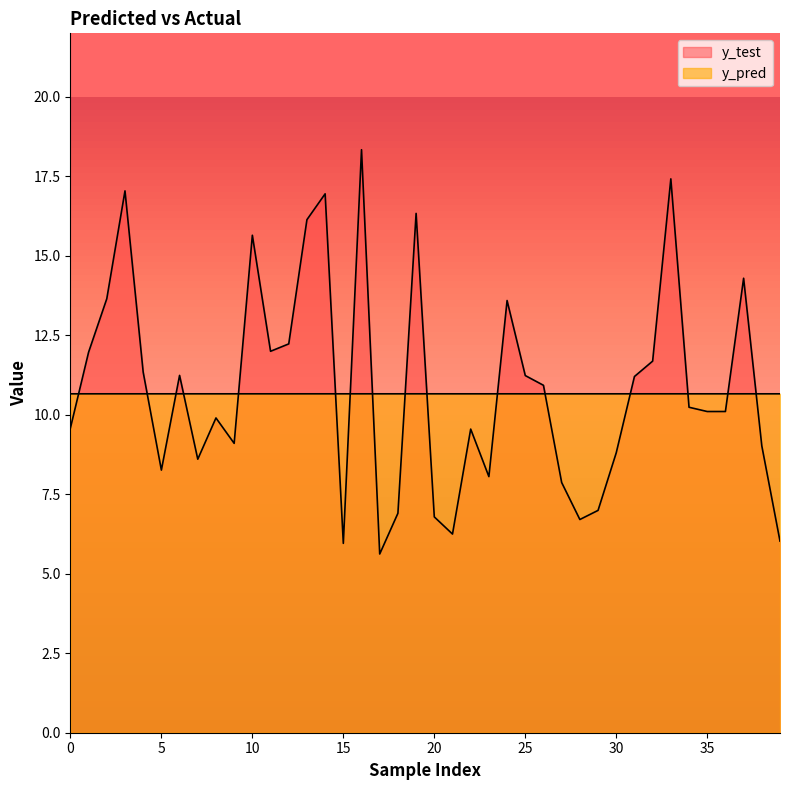

How many categories are shown in the chart?

40